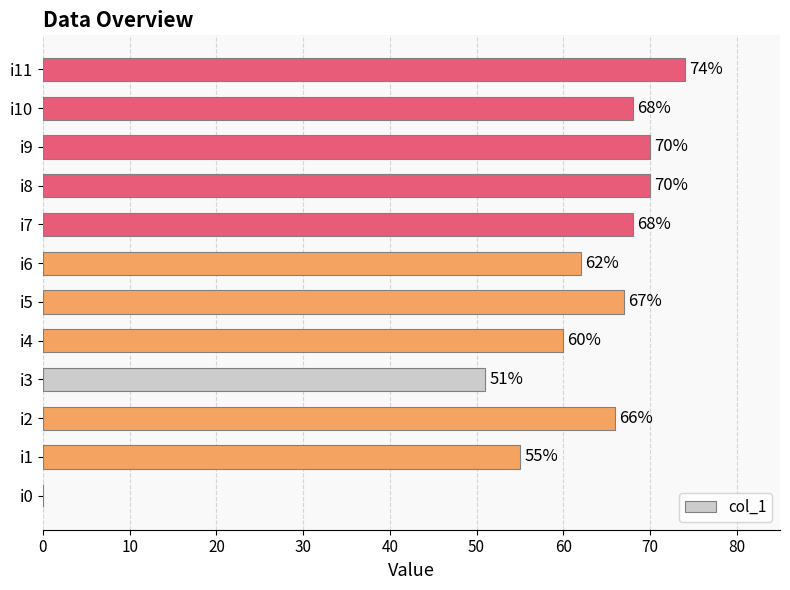

Reading bottom to top, what are all the values shown in this chart?

i0=0	i1=55	i2=66	i3=51	i4=60	i5=67	i6=62	i7=68	i8=70	i9=70	i10=68	i11=74